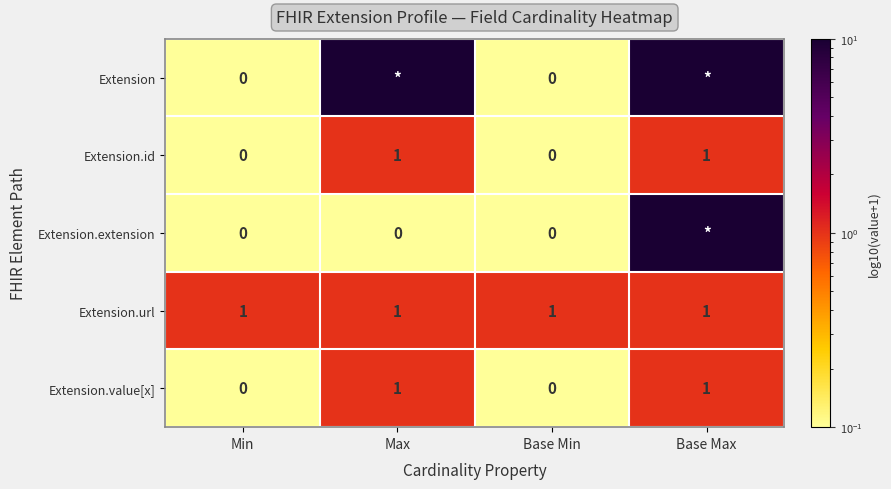

Is the value of Extension.extension at Min greater than the value of Extension.value[x] at Max?

No